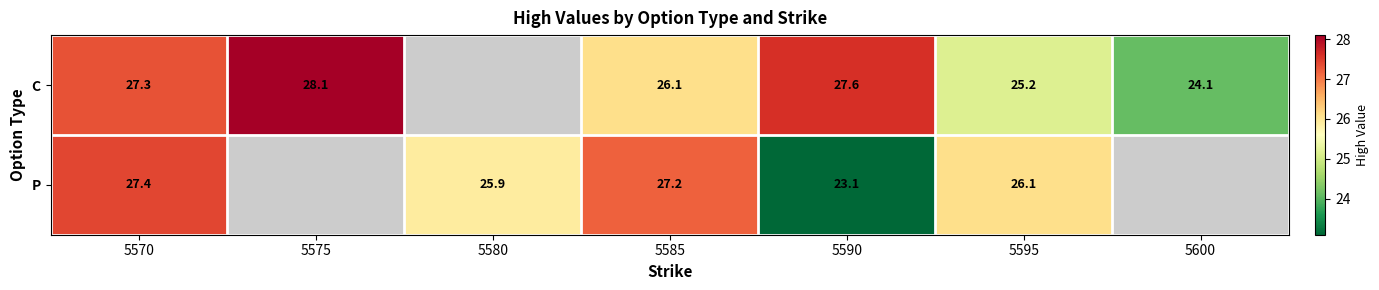

Rank the series at 5595 from highest to lowest value.

P, C